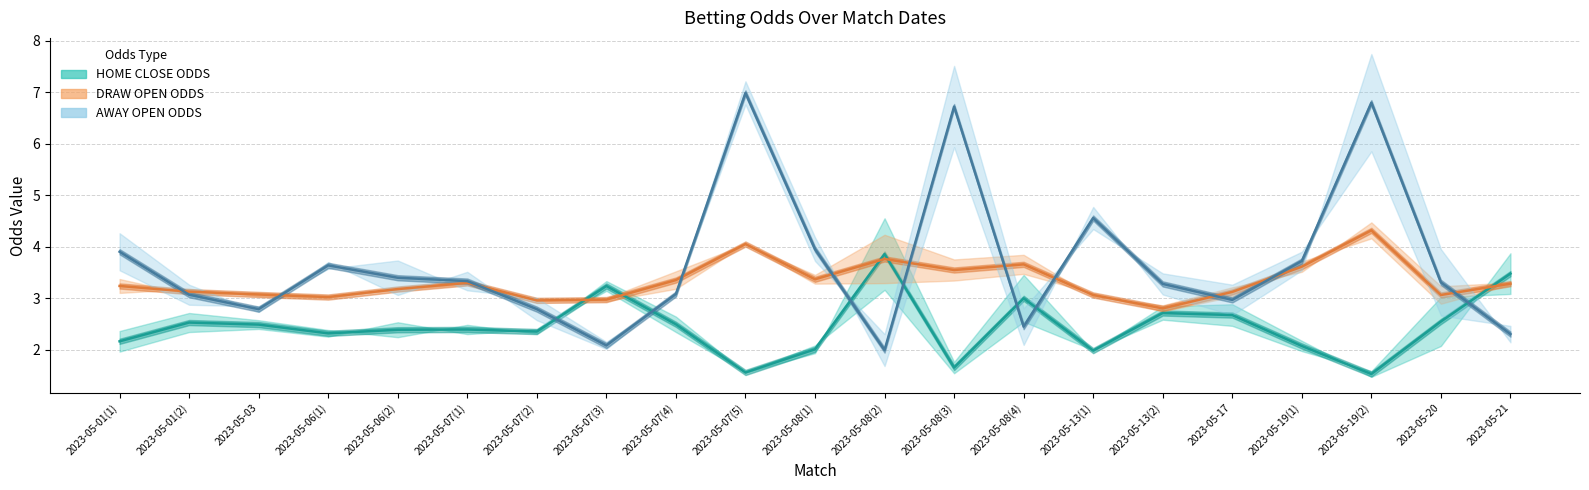

Where is the first local maximum for AWAY CLOSE ODDS?

2023-05-06(1)